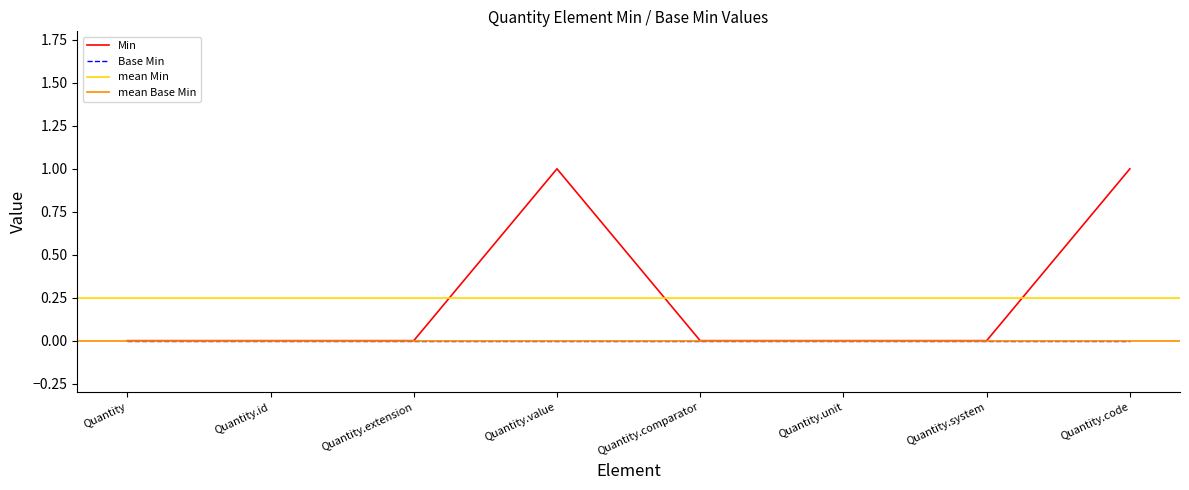

What is the label of the 5th point from the right?

Quantity.value